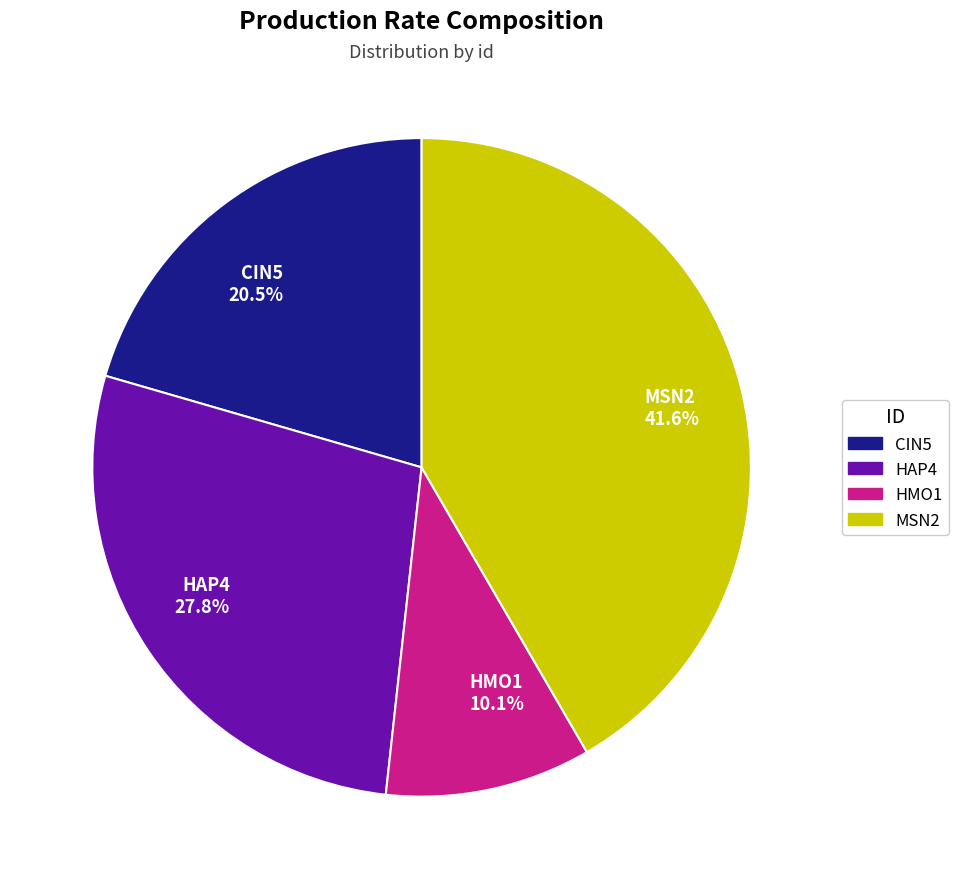

What percentage is the MSN2 slice, to the nearest percent?

42%